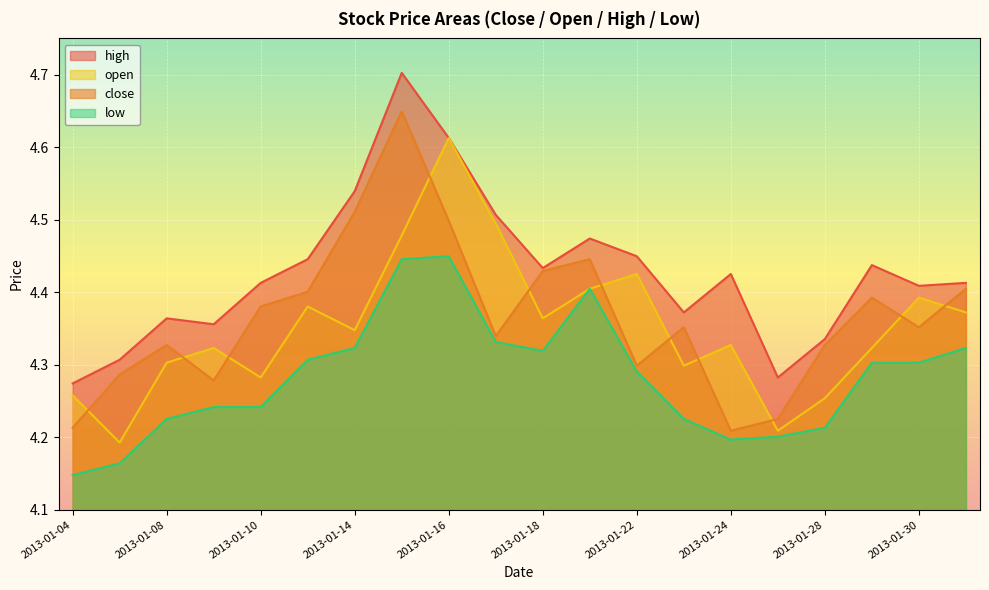

How many lines are shown in the chart?

4